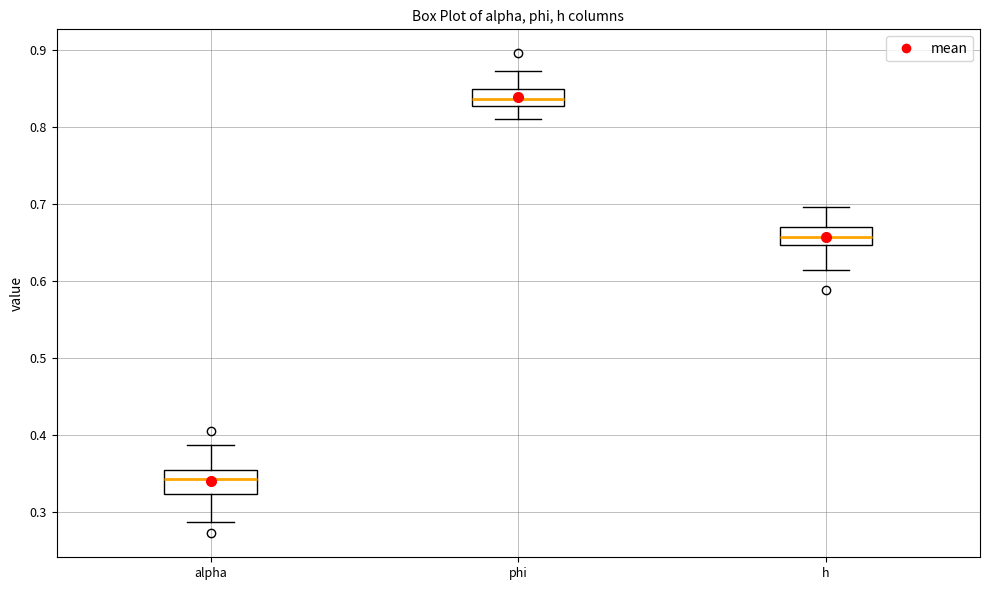

Reading left to right, read every box against the y-axis: the position of its median line, the range the box covers, and the ends of its whiskers. The values are not printed on the chart, so give them approximately, as read against the axis.

alpha: median 0.34, box 0.32 to 0.36, whiskers 0.29 to 0.39
phi: median 0.84, box 0.83 to 0.85, whiskers 0.81 to 0.87
h: median 0.66, box 0.65 to 0.67, whiskers 0.61 to 0.70